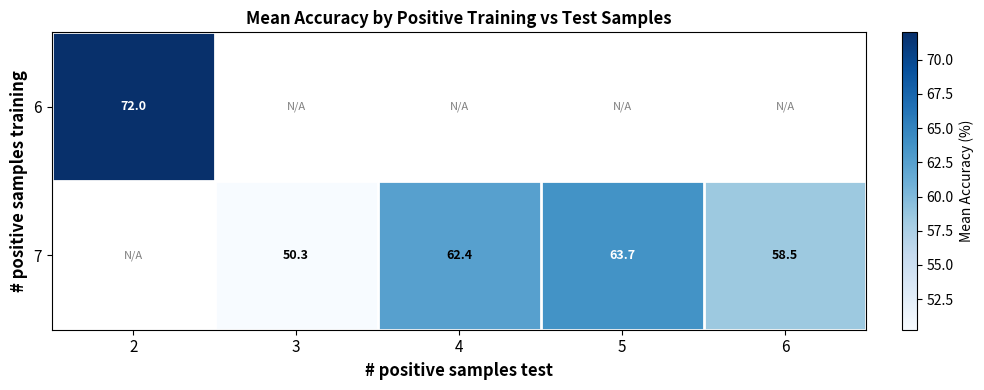

Is it true that 6 equals 128.1 at 2?

False